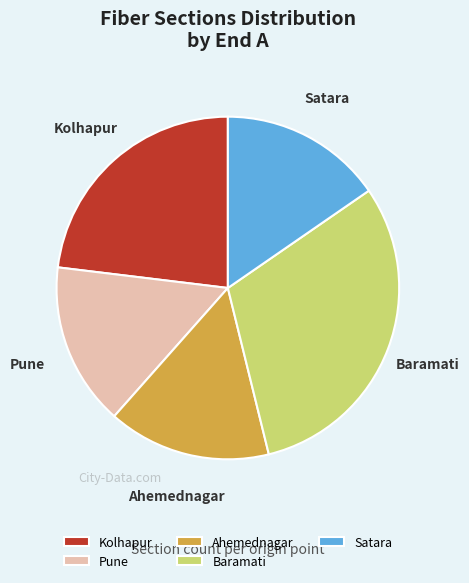

Is it true that Kolhapur is 23% of the pie?

True